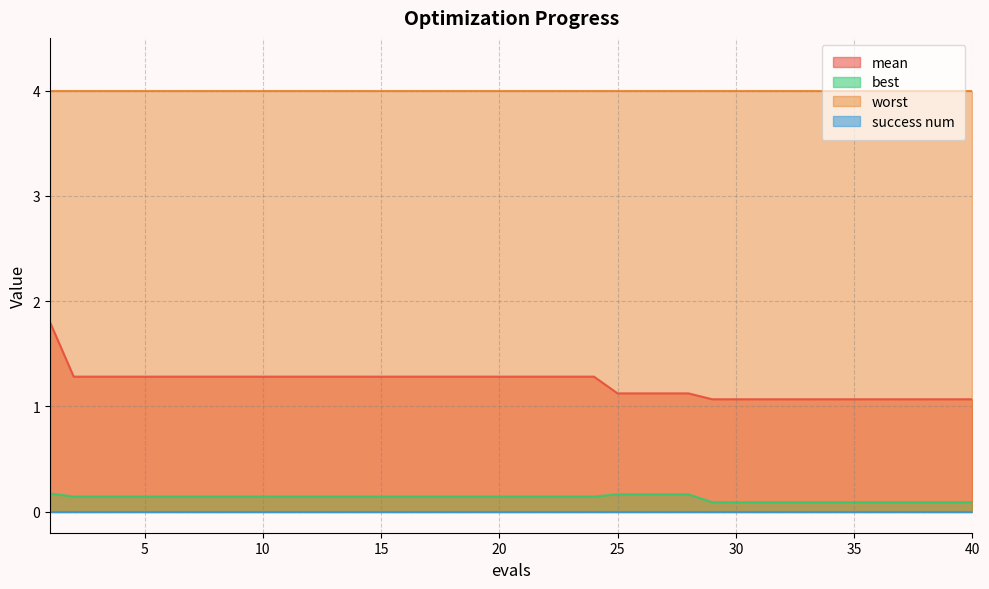

Which series has the widest spread of values?

mean